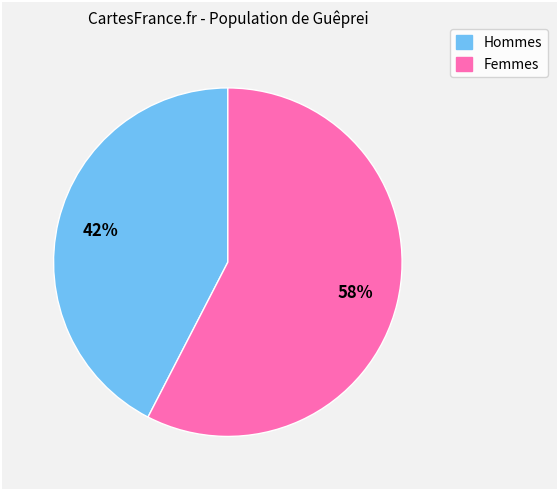

To the nearest percent, what is the average slice percentage?

50%